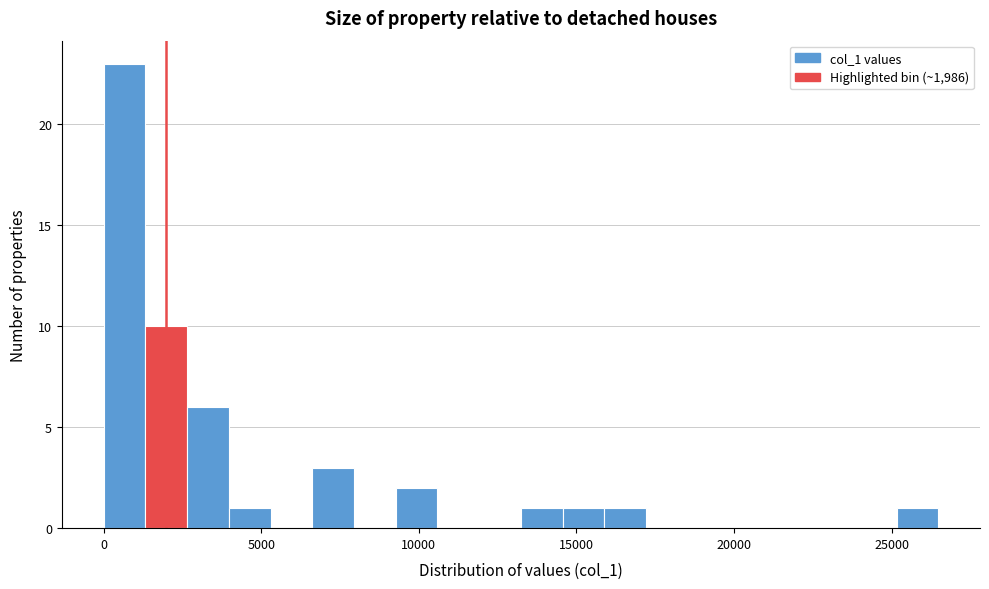

Around what value on the x-axis is the tallest bar? Give the approximate position of its centre, as read against the axis.

500